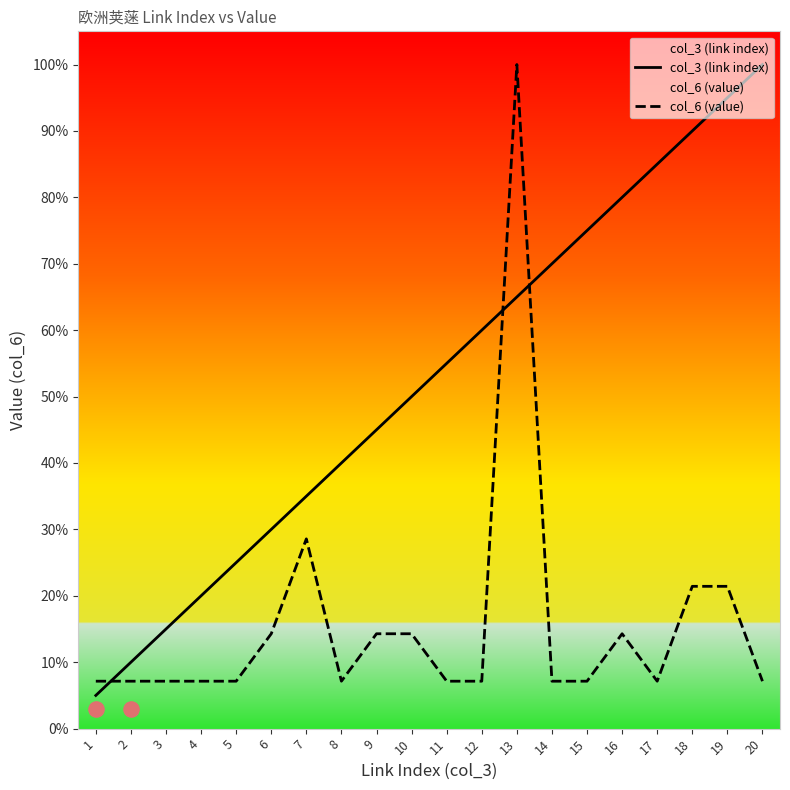

At which category is the sum across all series the highest?

13